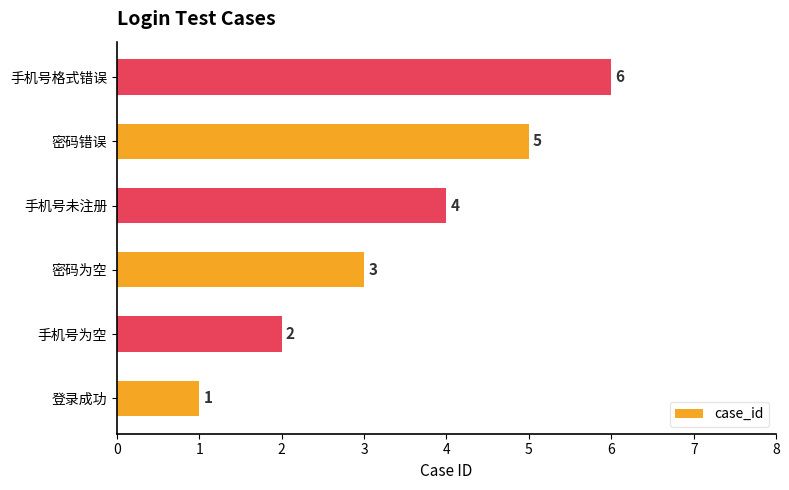

Rank the categories by value from lowest to highest.

登录成功, 手机号为空, 密码为空, 手机号未注册, 密码错误, 手机号格式错误